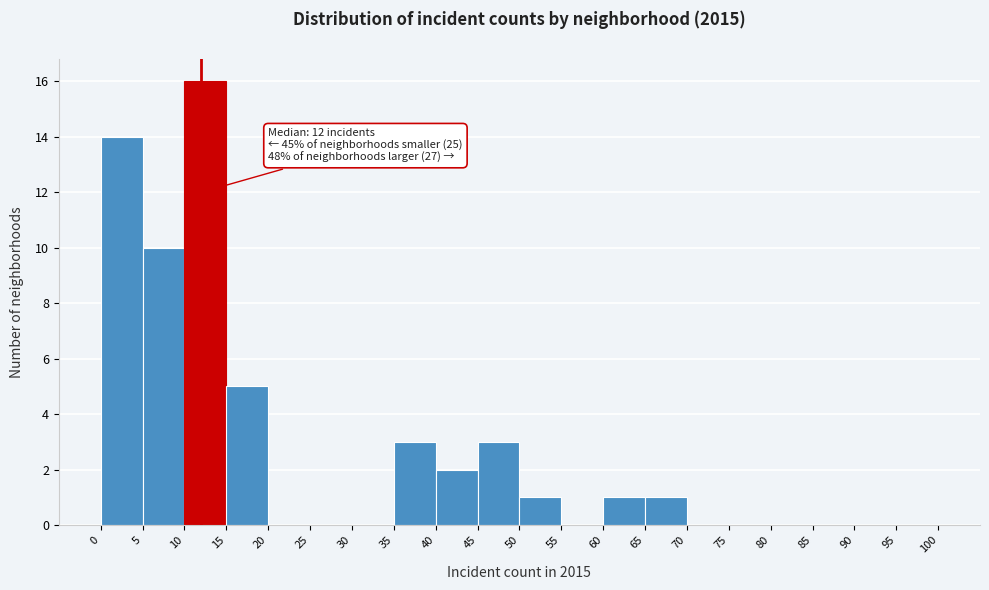

Which range on the x-axis has the tallest bar?

10 to 15